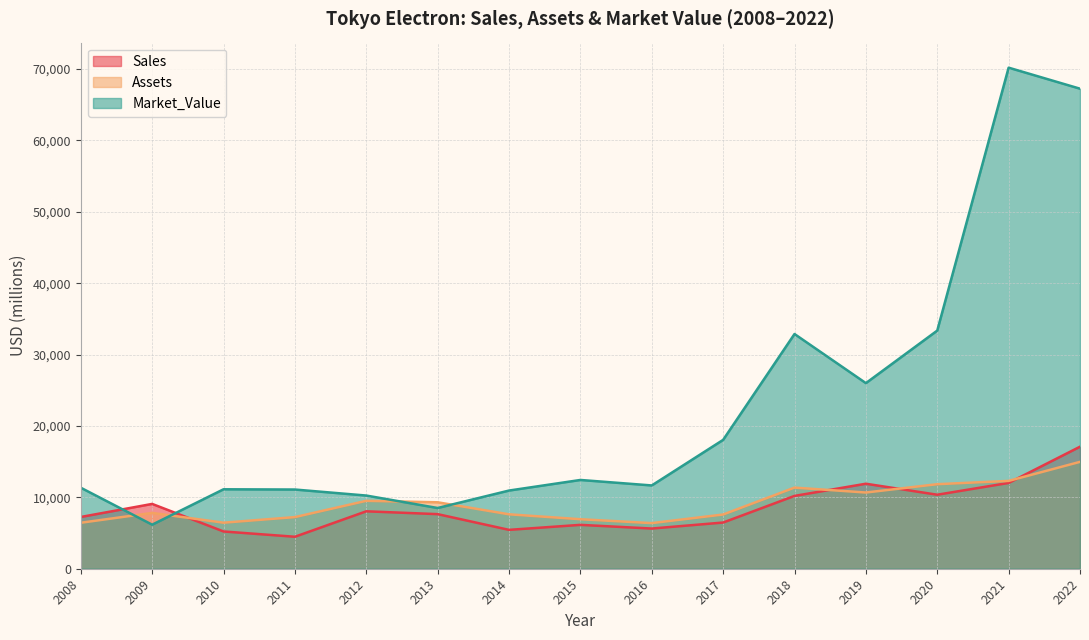

True or false: Assets has more than 2 points higher than both neighbors.

True